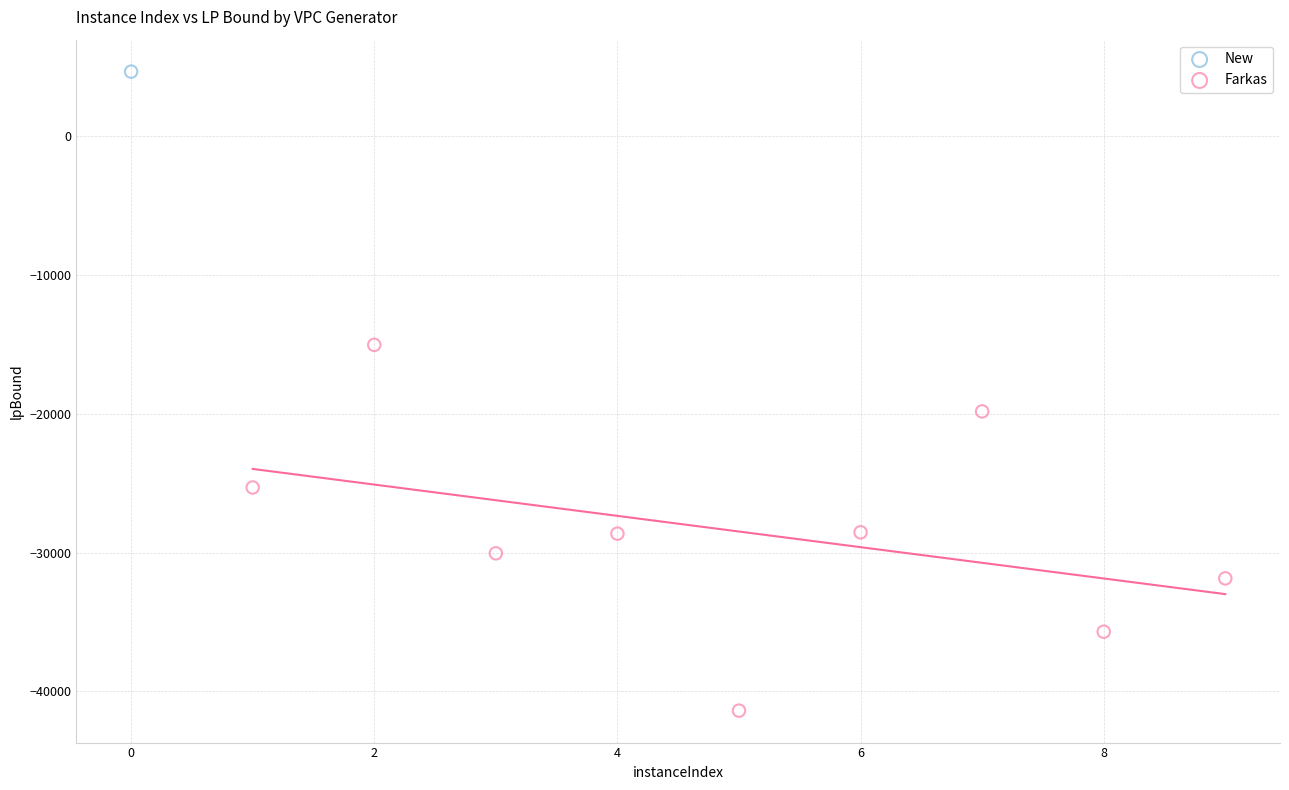

What are all the series names shown in the legend?

New, Farkas